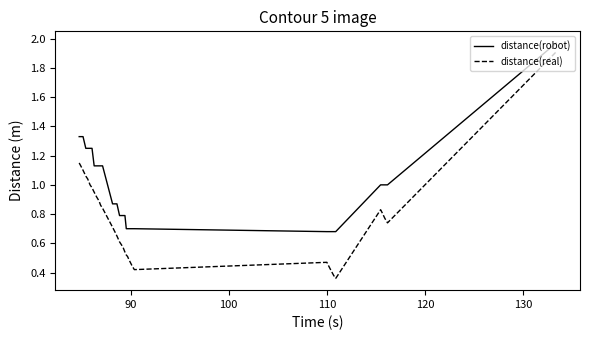

True or false: distance(real) and distance(robot) cross at least once.

False